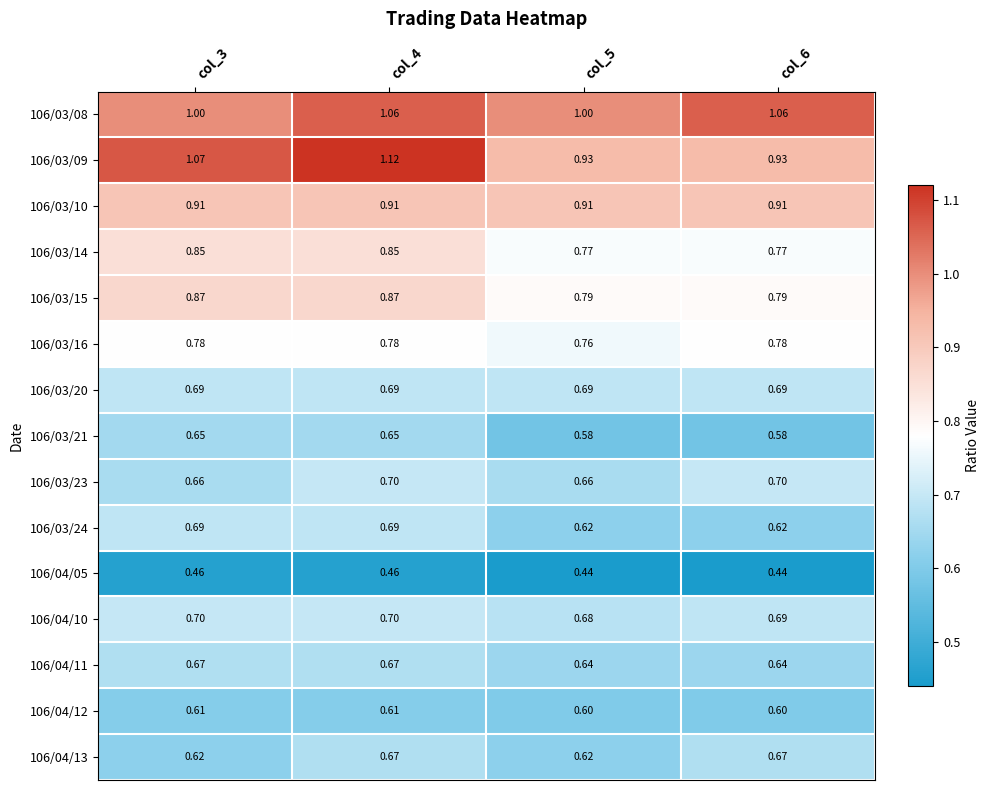

Is the value of 106/03/23 at col_4 greater than the value of 106/03/09 at col_3?

No